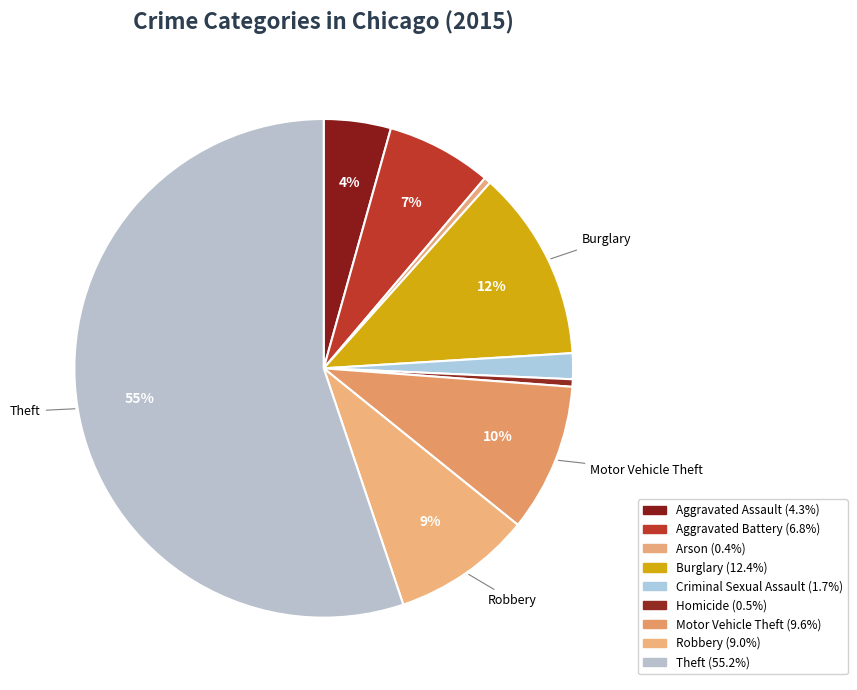

How many segments does this pie chart have?

9